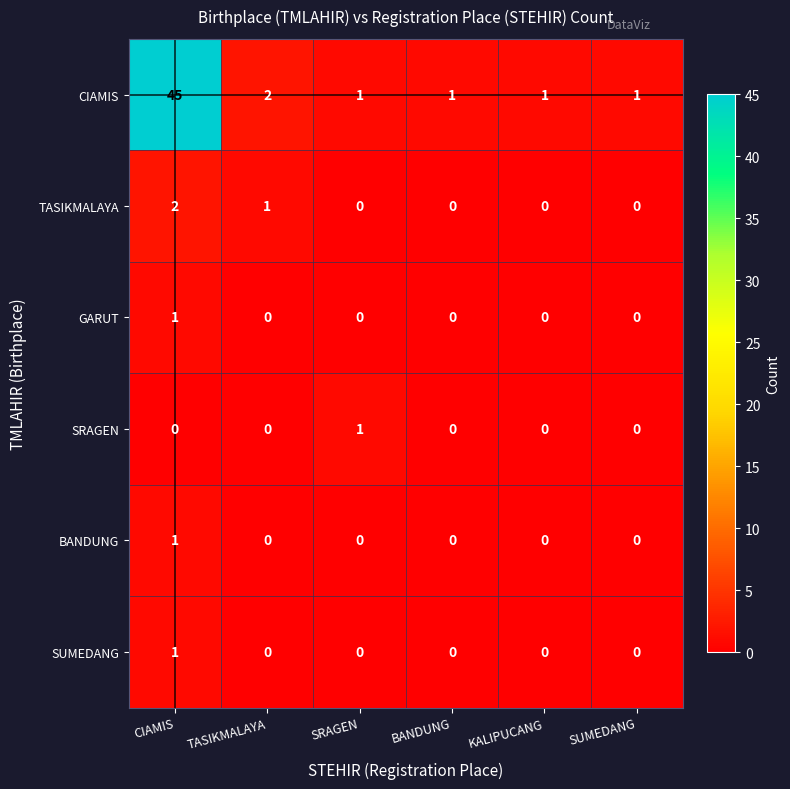

How many series are shown in this chart?

6